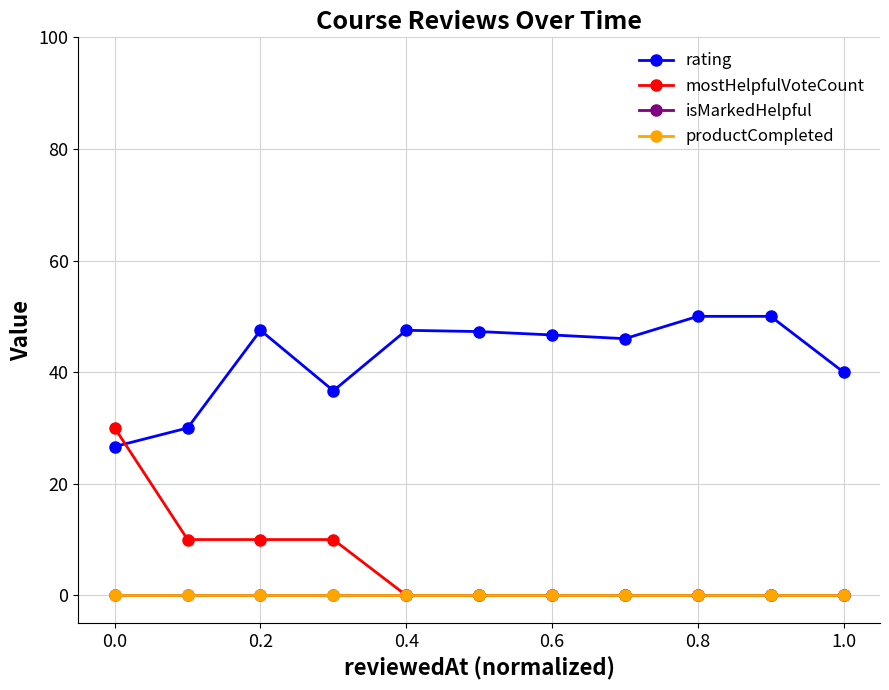

What is the average value of the mostHelpfulVoteCount series?

5.5